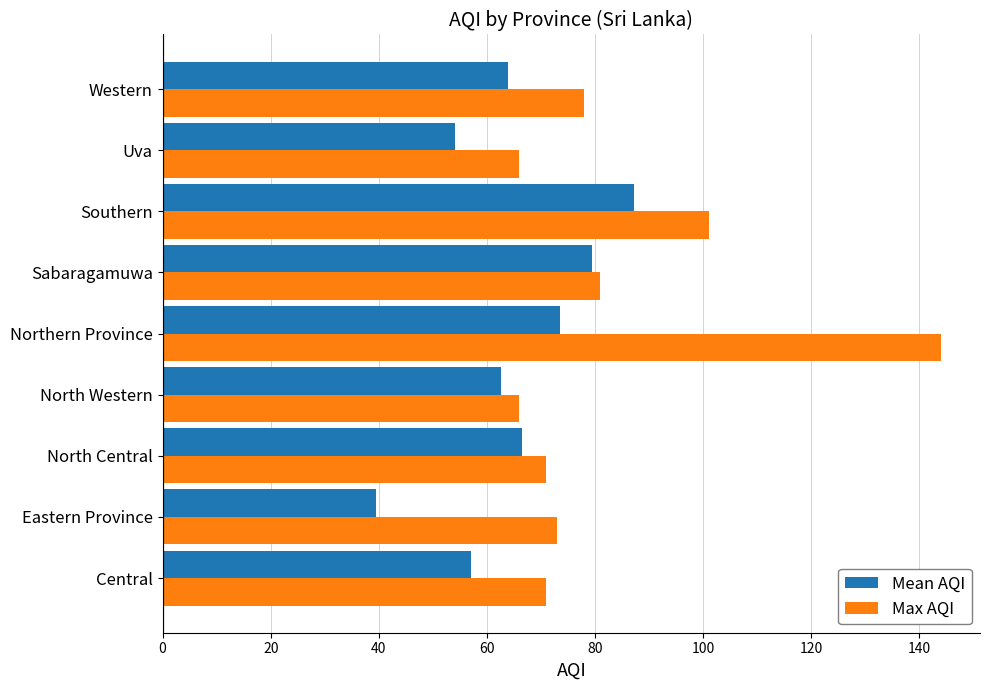

List the series in order of their peak value, highest first.

Max AQI, Mean AQI